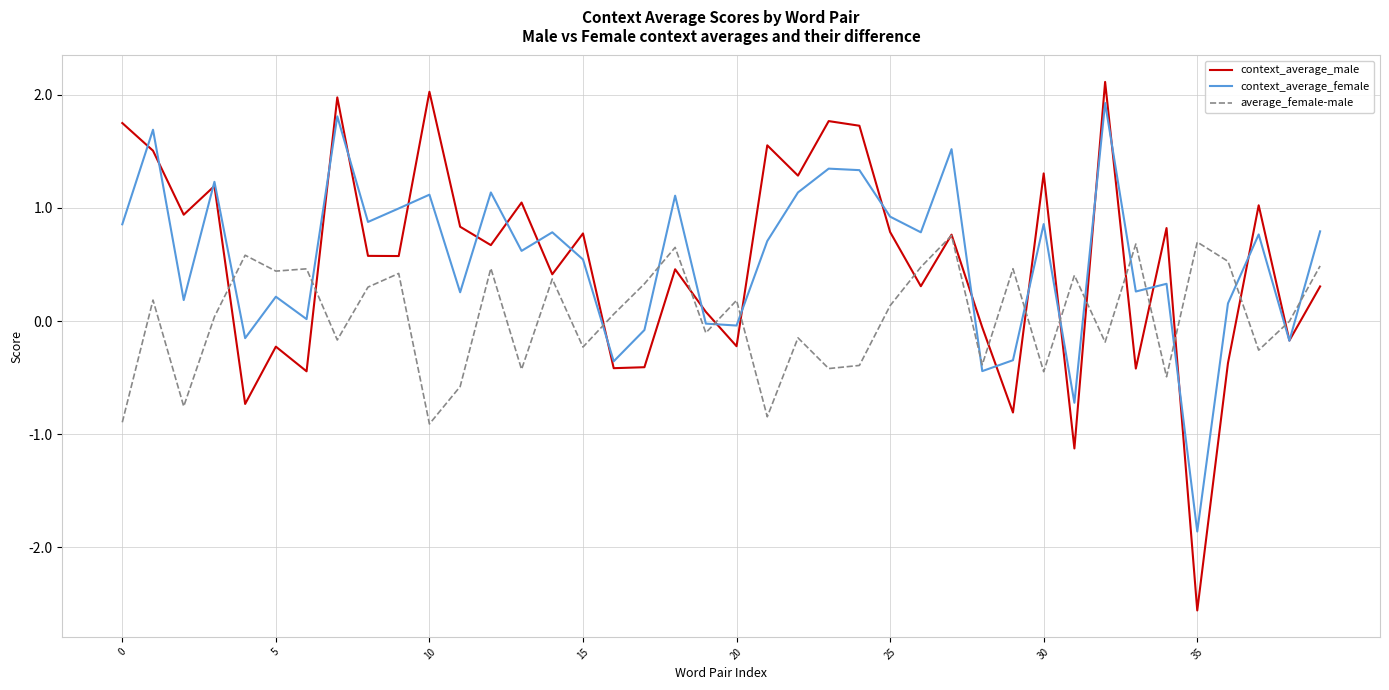

After their last crossing, which series has the higher values: average_female-male or context_average_female?

context_average_female